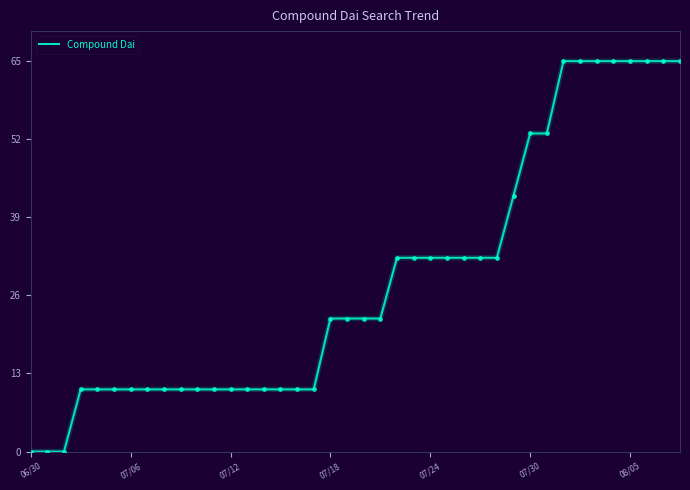

What is the maximum value shown in the chart?

65.0